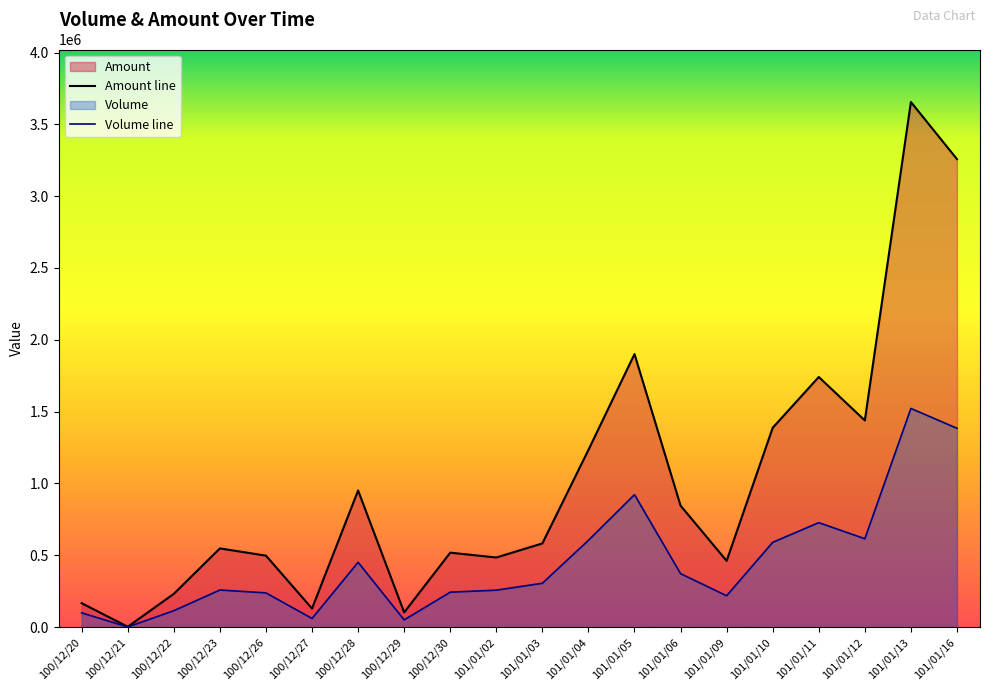

True or false: Amount line and Volume line cross at least once.

False